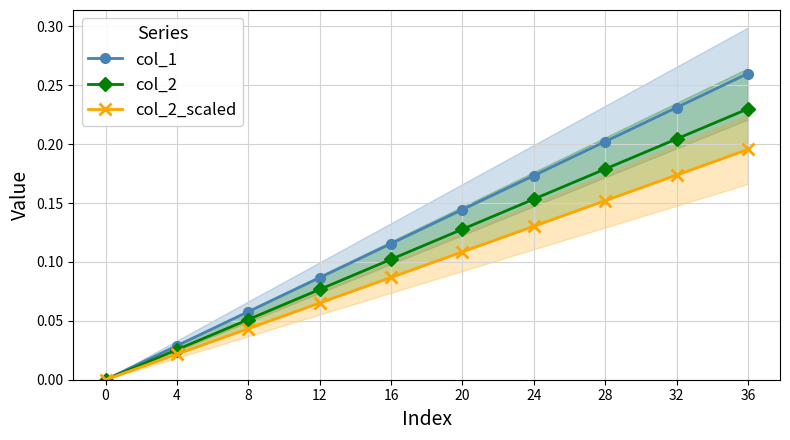

The col_1 series shows 0.1 at 24. True or false?

False